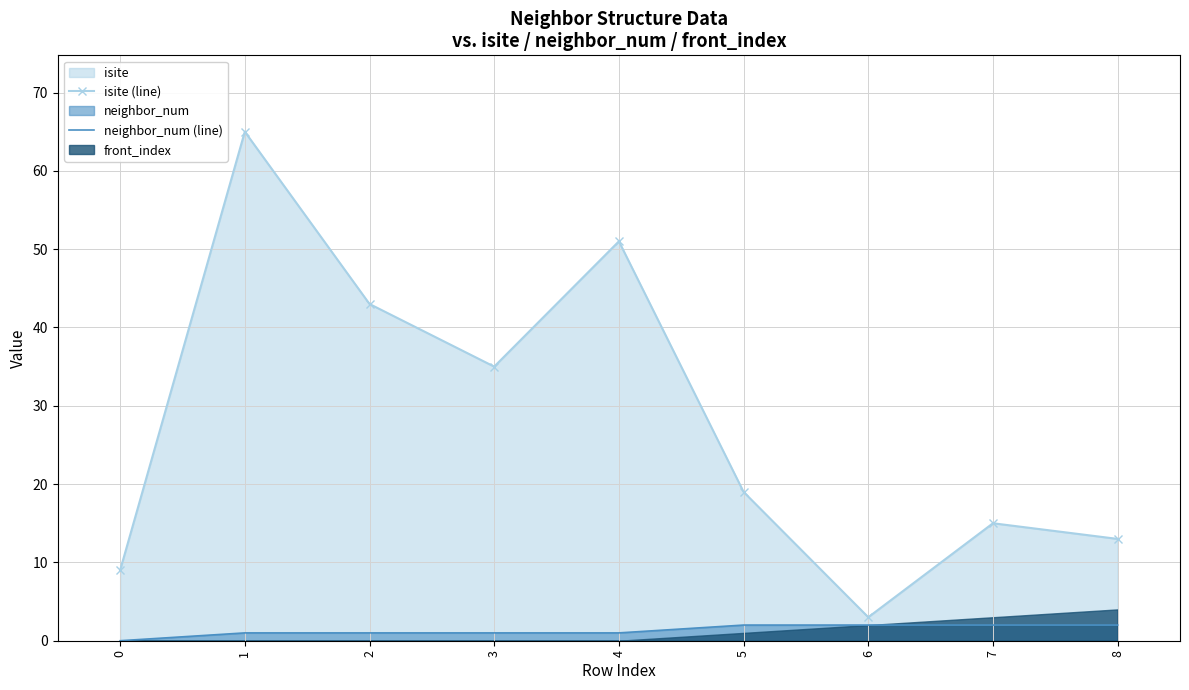

List the labels in order of isite (line) value, largest first.

1, 4, 2, 3, 5, 7, 8, 0, 6